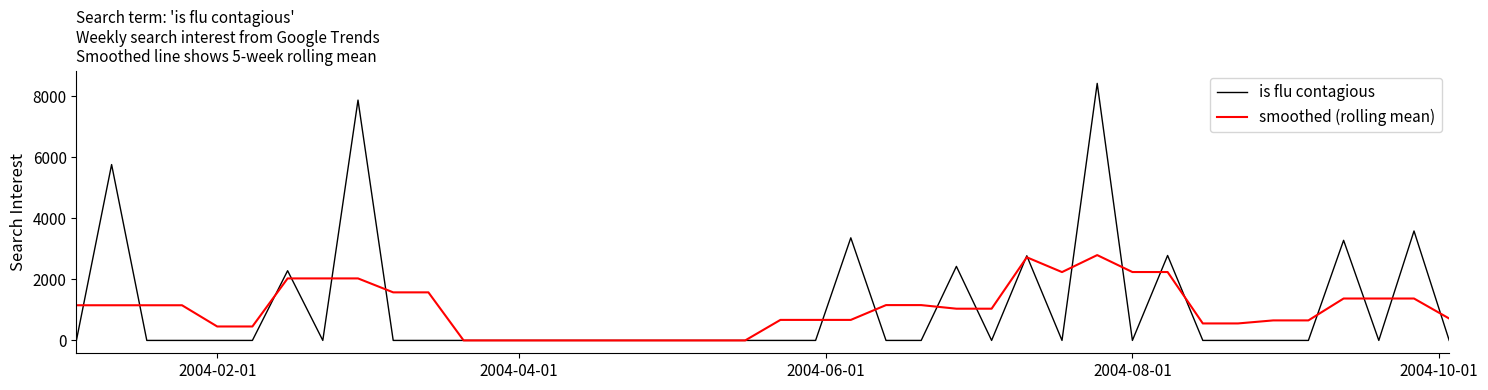

What is the maximum value shown in the chart?

8425.5